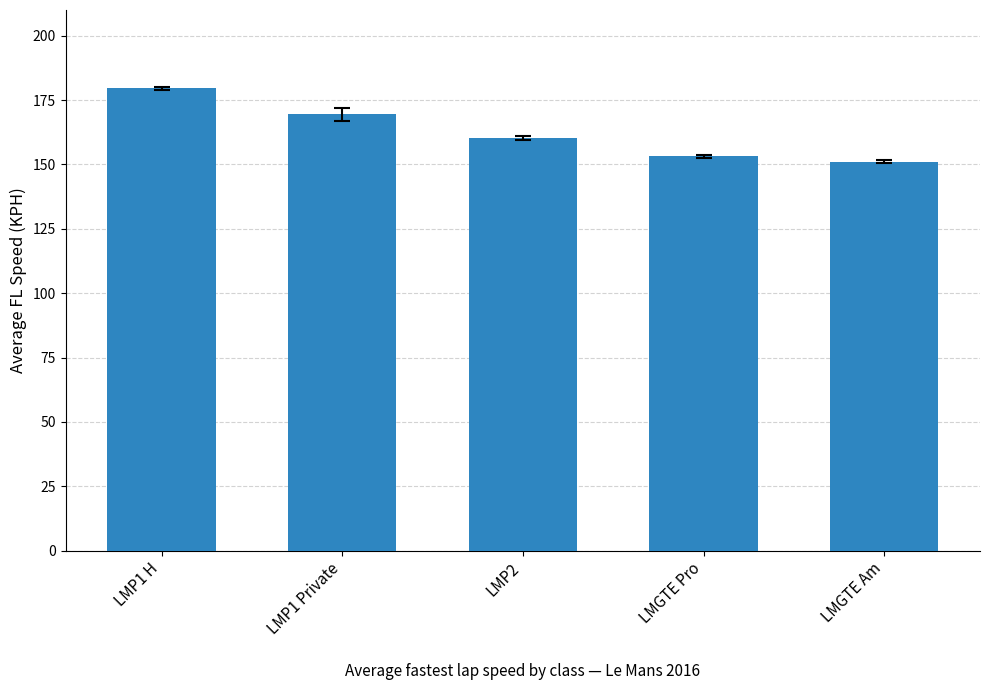

Which label corresponds to the smallest value in the chart?

LMGTE Am